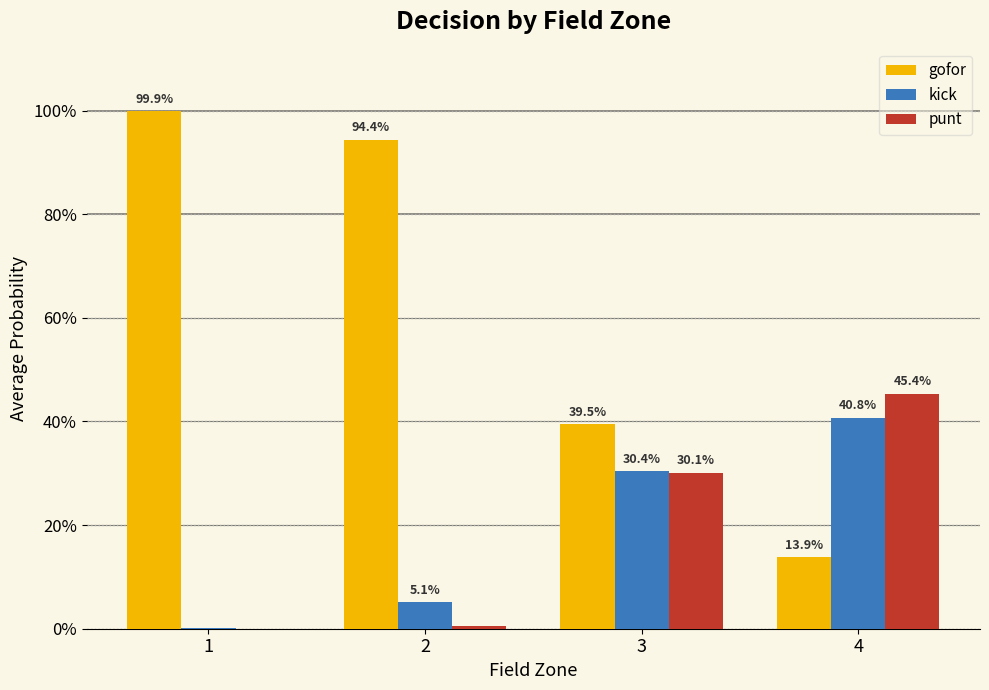

What are all the series names shown in the legend?

gofor, kick, punt